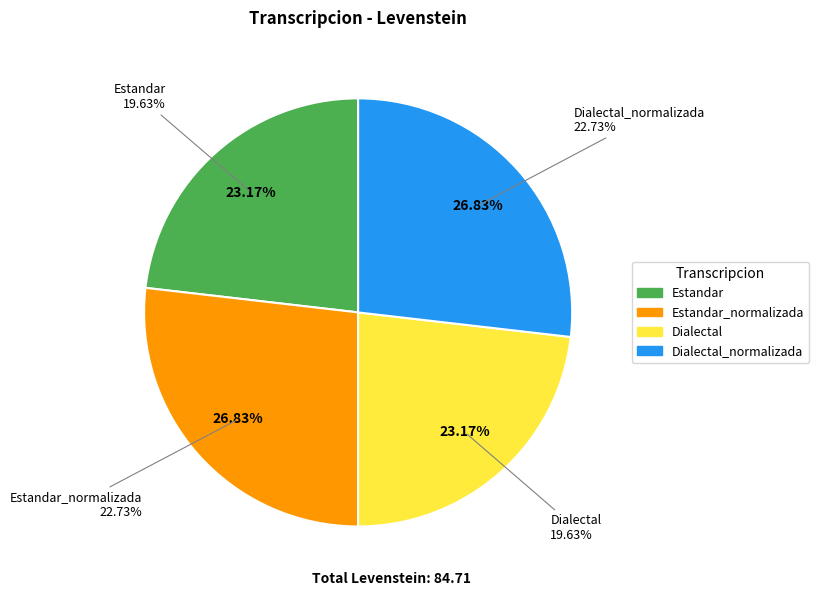

Is there any slice that represents more than half of the pie?

No